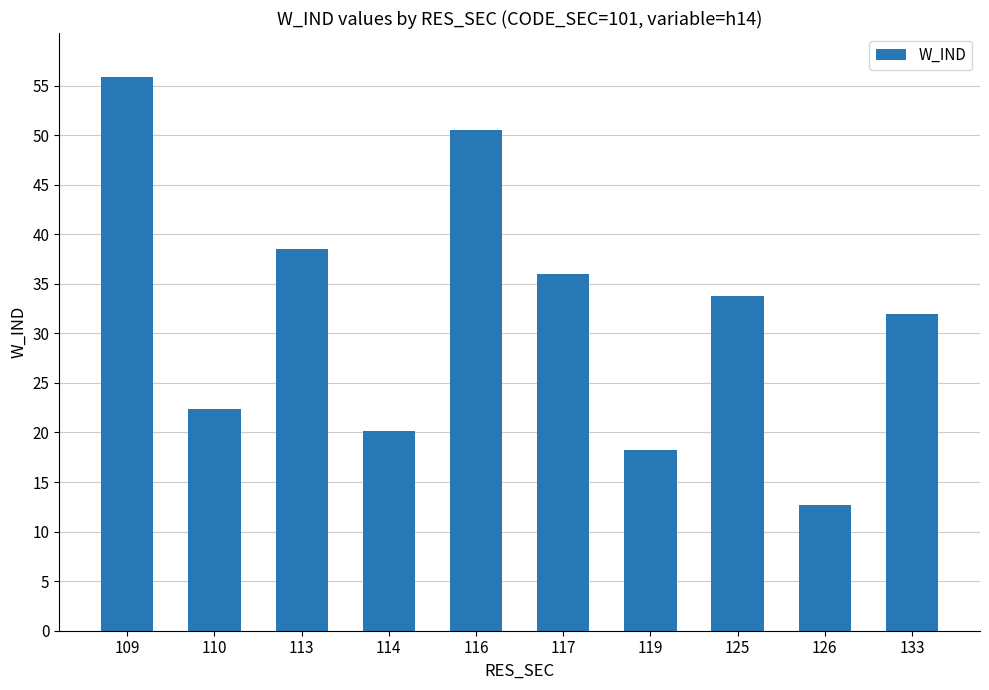

Are the bars grouped side by side (vs. stacked)?

No